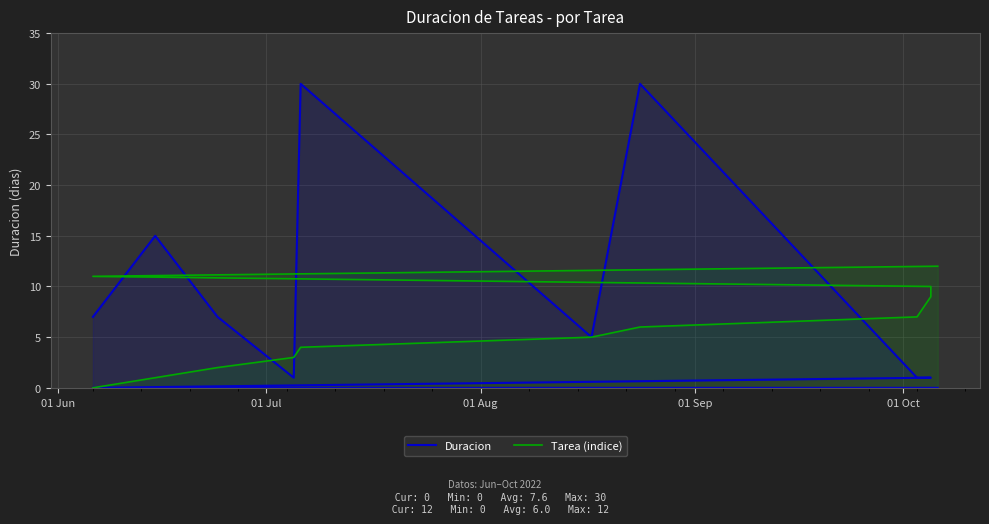

At how many categories does at least one series exceed 21?

2